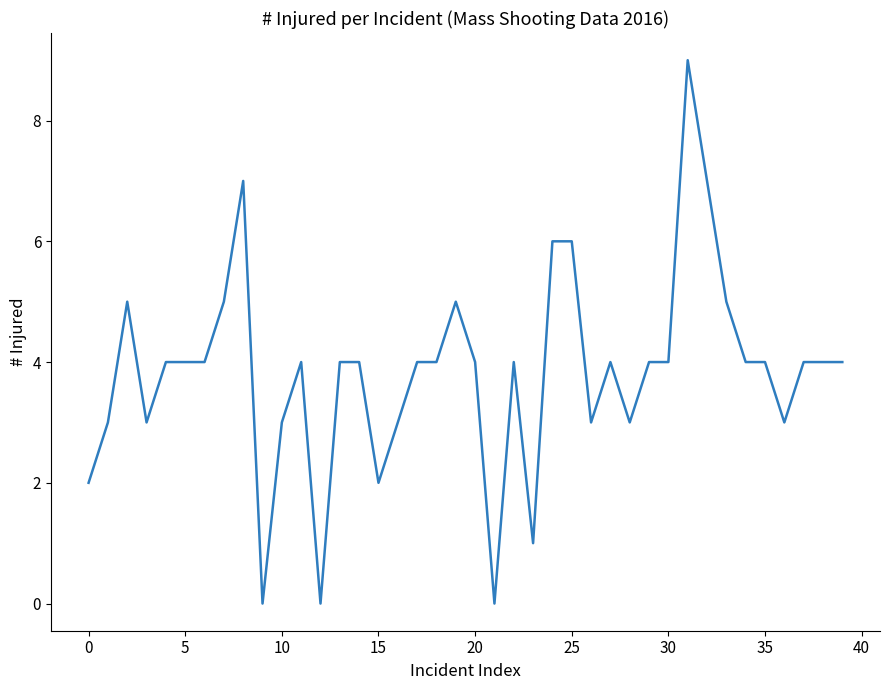

What is the difference between the maximum and minimum values?

9